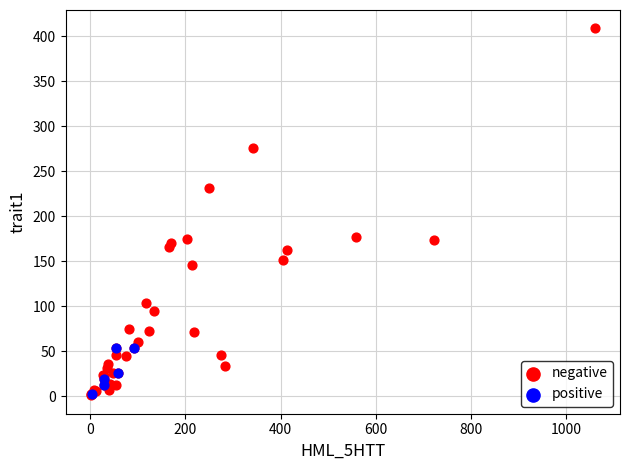

Which series reaches the maximum Y coordinate?

negative